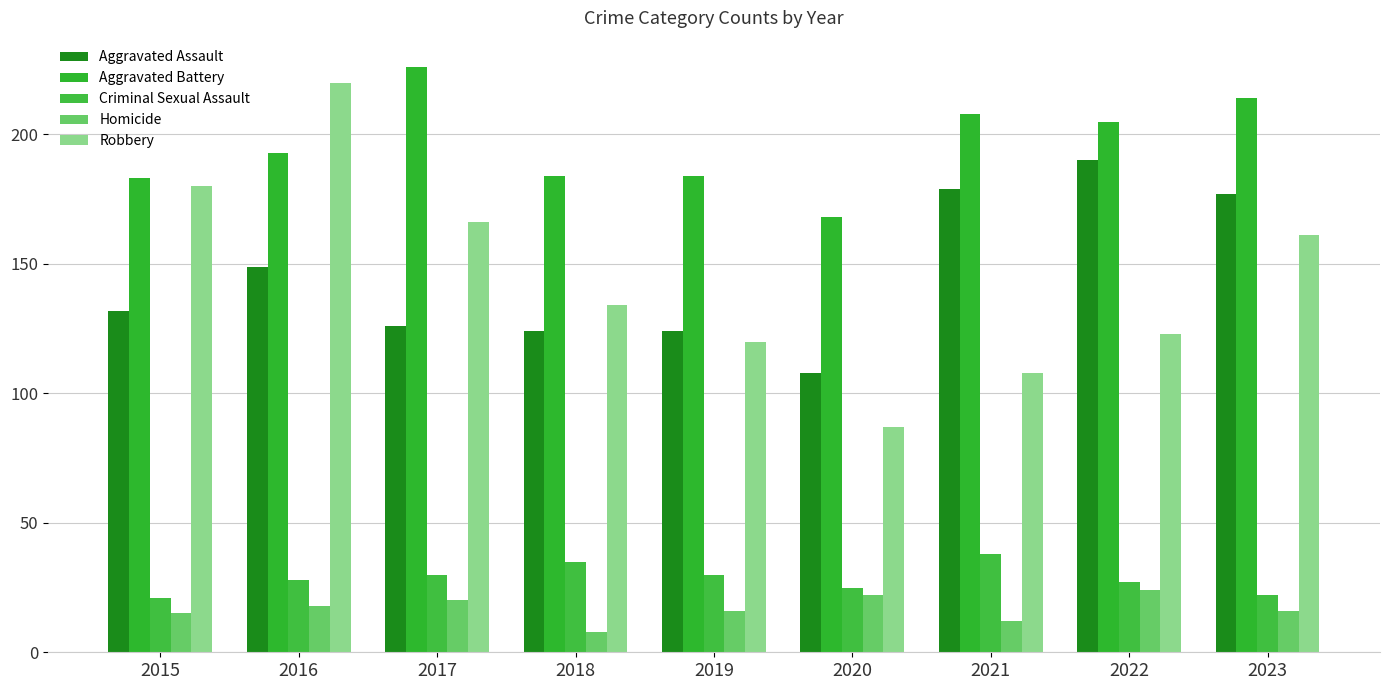

Reading left to right, extract all data points from this chart.

Aggravated Assault: 132	149	126	124	124	108	179	190	177
Aggravated Battery: 183	193	226	184	184	168	208	205	214
Criminal Sexual Assault: 21	28	30	35	30	25	38	27	22
Homicide: 15	18	20	8	16	22	12	24	16
Robbery: 180	220	166	134	120	87	108	123	161